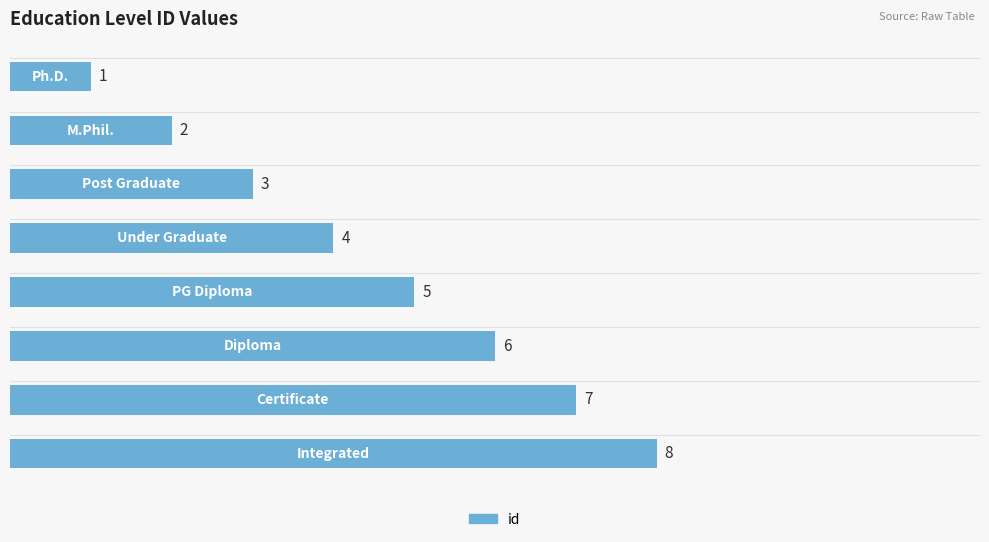

What is the difference between the maximum and second lowest values?

6